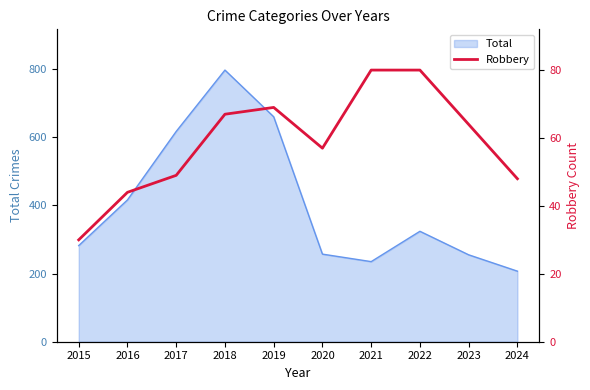

Is it true that Total equals 797 at 2018?

True